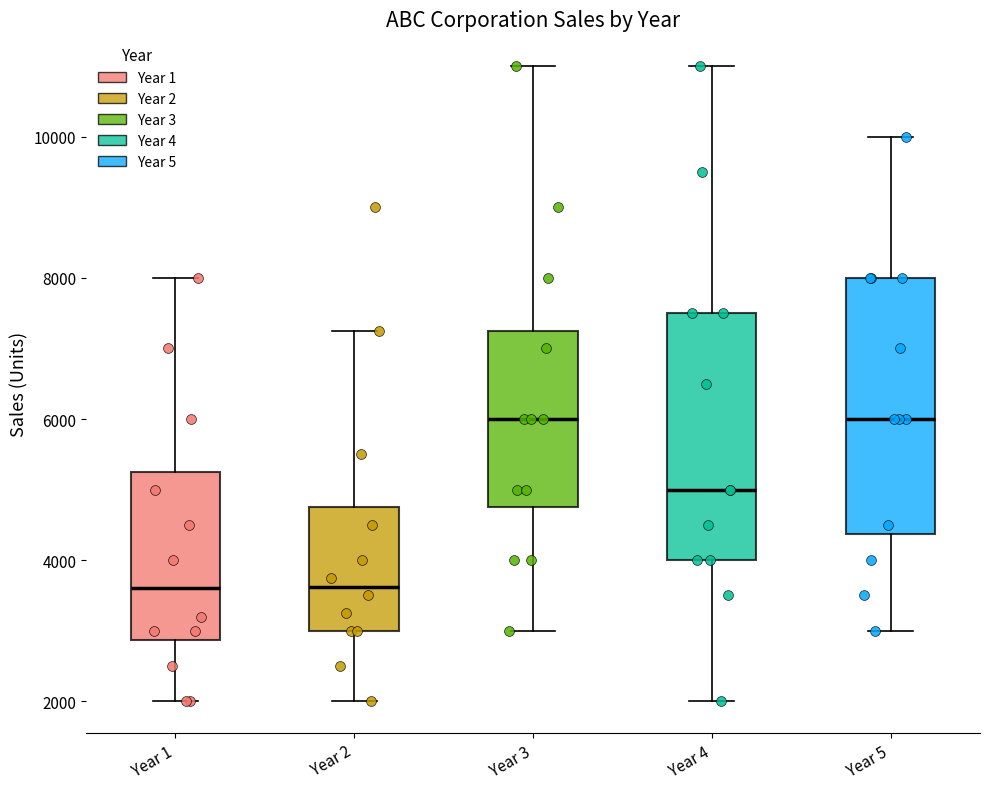

Reading left to right, read every box against the y-axis: the position of its median line, the range the box covers, and the ends of its whiskers. The values are not printed on the chart, so give them approximately, as read against the axis.

Year 1: median 3600, box 2800 to 5200, whiskers 2000 to 8000
Year 2: median 3600, box 3000 to 4800, whiskers 2000 to 7200
Year 3: median 6000, box 4800 to 7200, whiskers 3000 to 11000
Year 4: median 5000, box 4000 to 7600, whiskers 2000 to 11000
Year 5: median 6000, box 4400 to 8000, whiskers 3000 to 10000